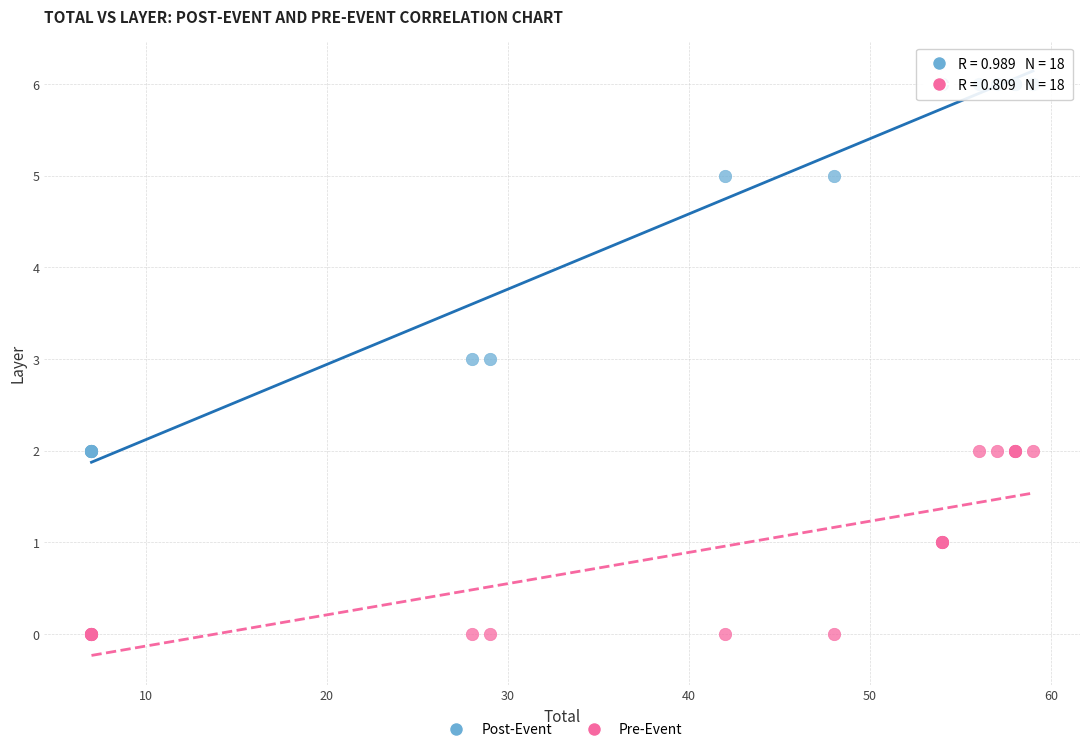

Which series has the largest Y range (max minus min)?

Post-Event